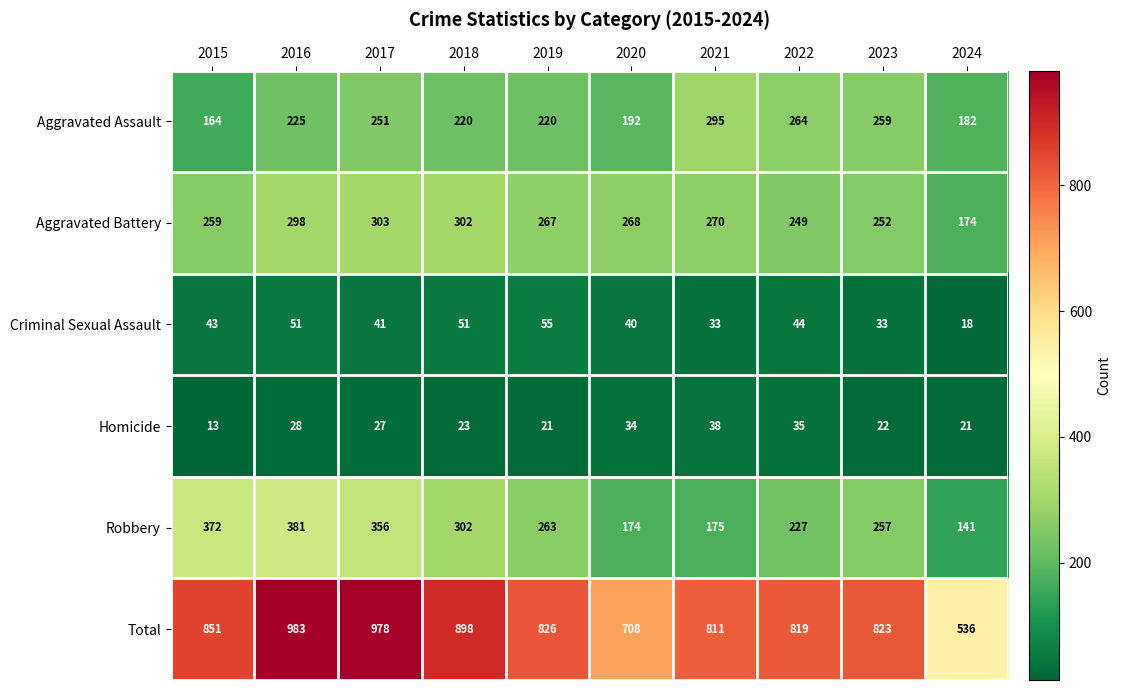

What is the difference between the highest and lowest values at 2016?

955